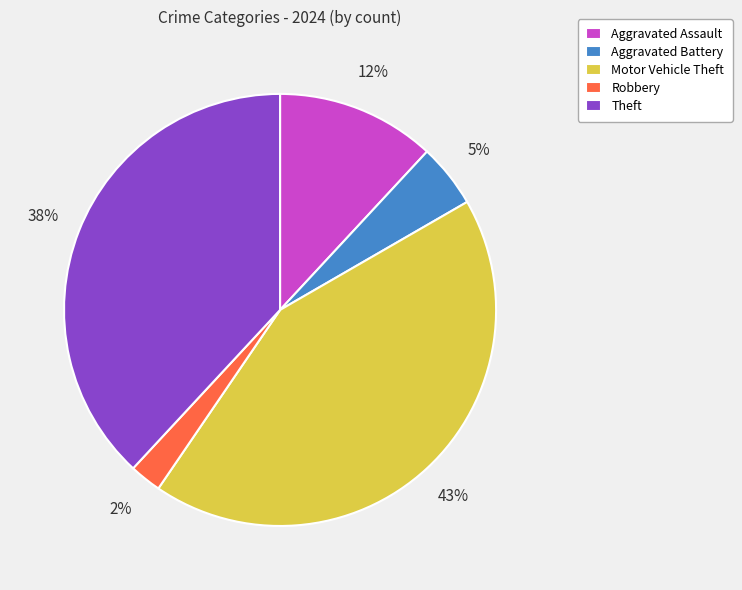

How many slices are in this pie chart?

5